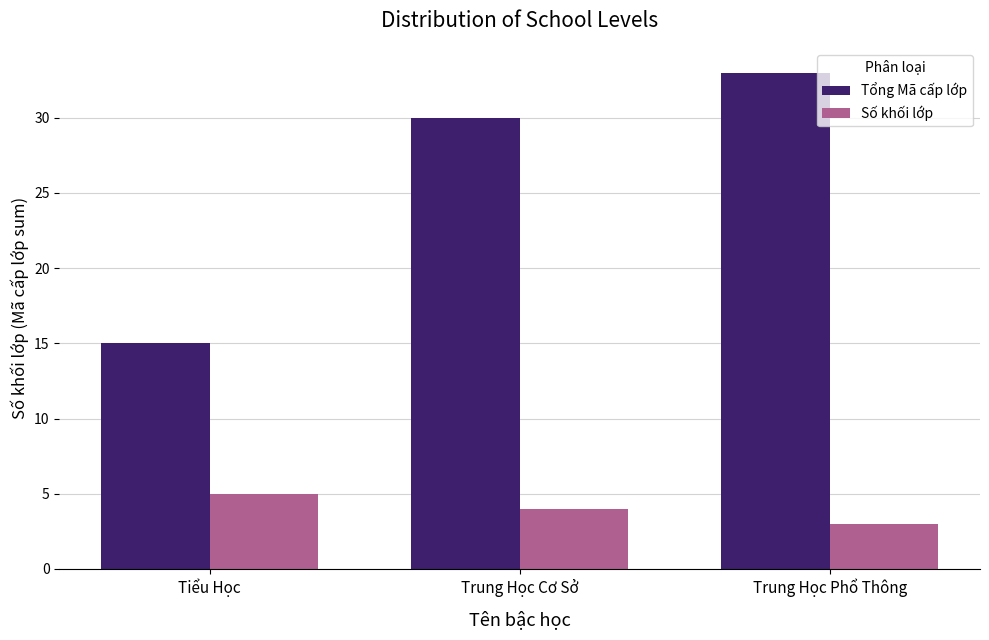

Is it true that Số khối lớp equals 4 at Trung Học Cơ Sở?

True